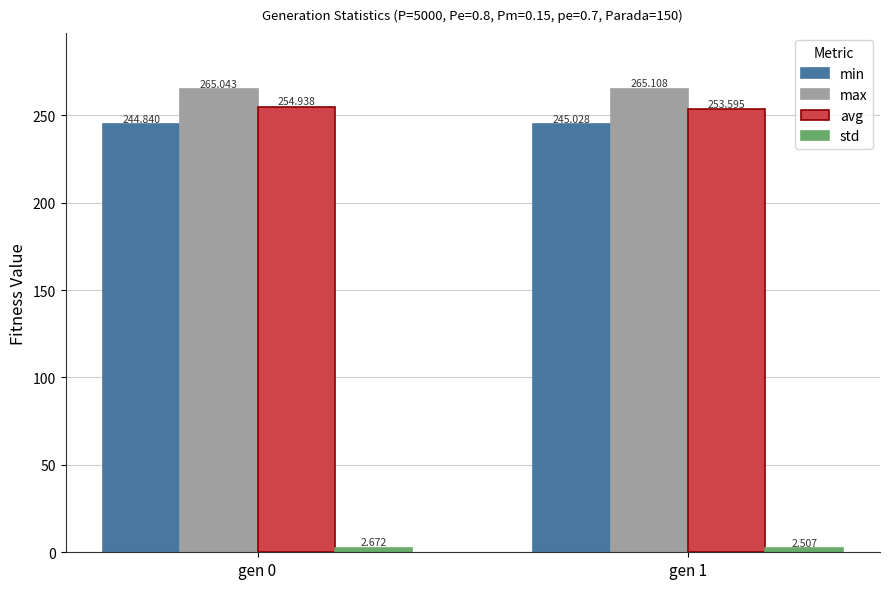

What is the average value of the avg series?

254.3